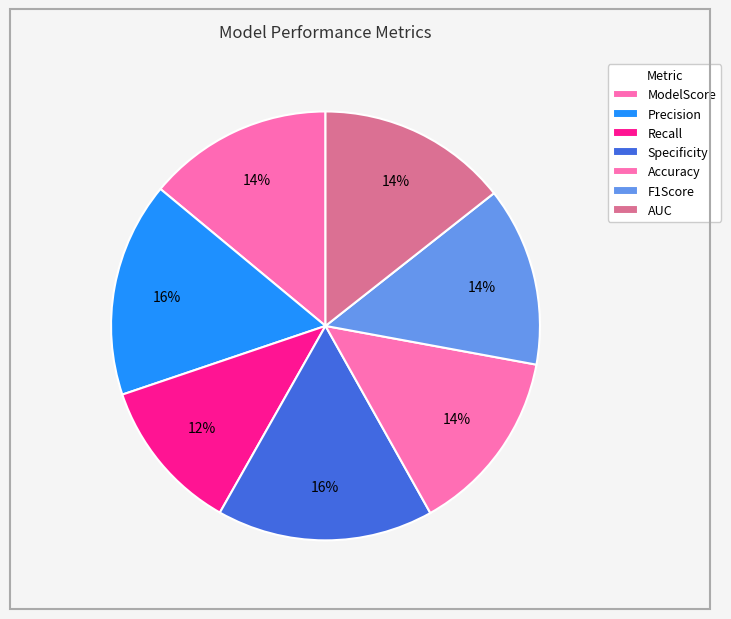

Combined, do Precision and AUC account for over 50%?

No